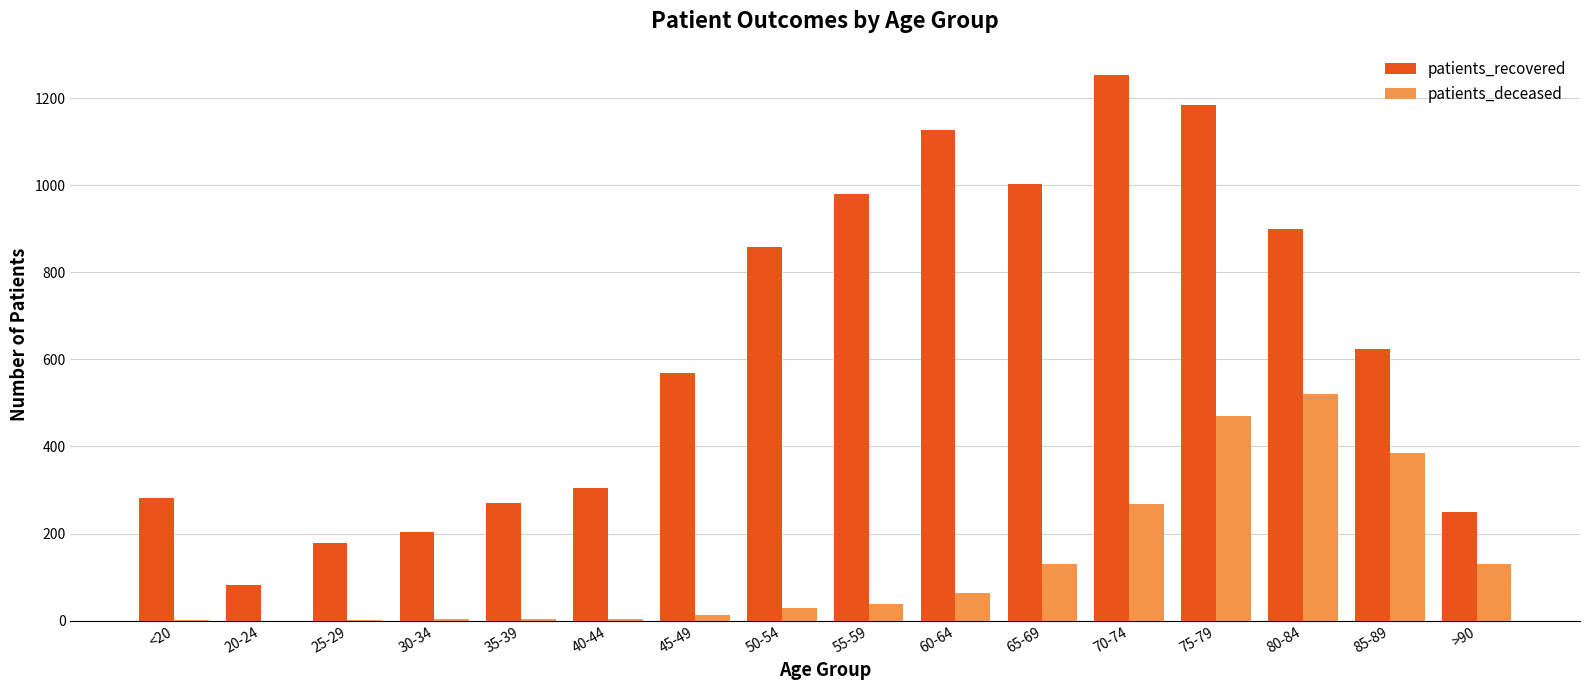

What is the sum of all patients_deceased values?

2055